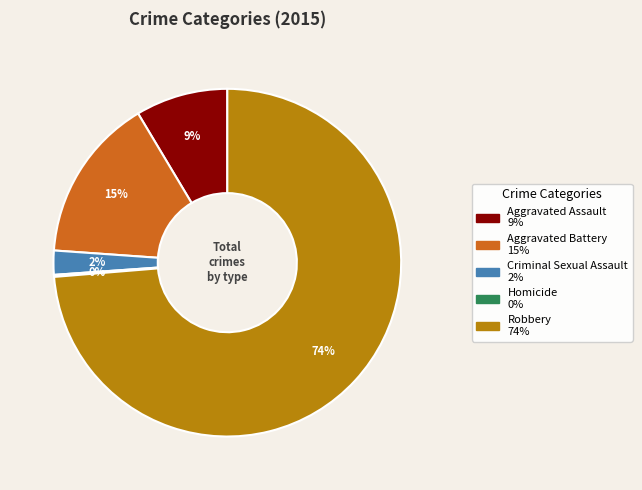

What is the majority slice?

Robbery